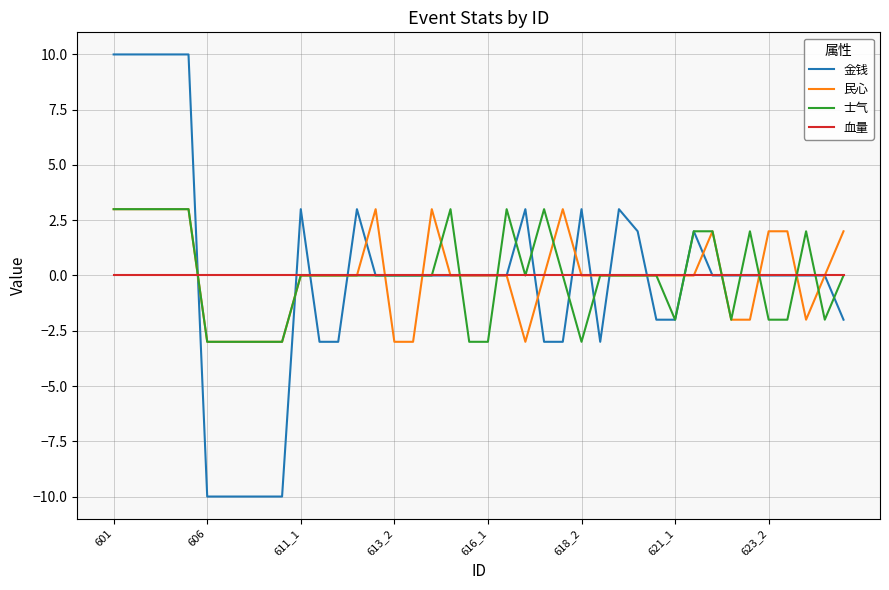

How many 民心 values are between -2 and 2?

24